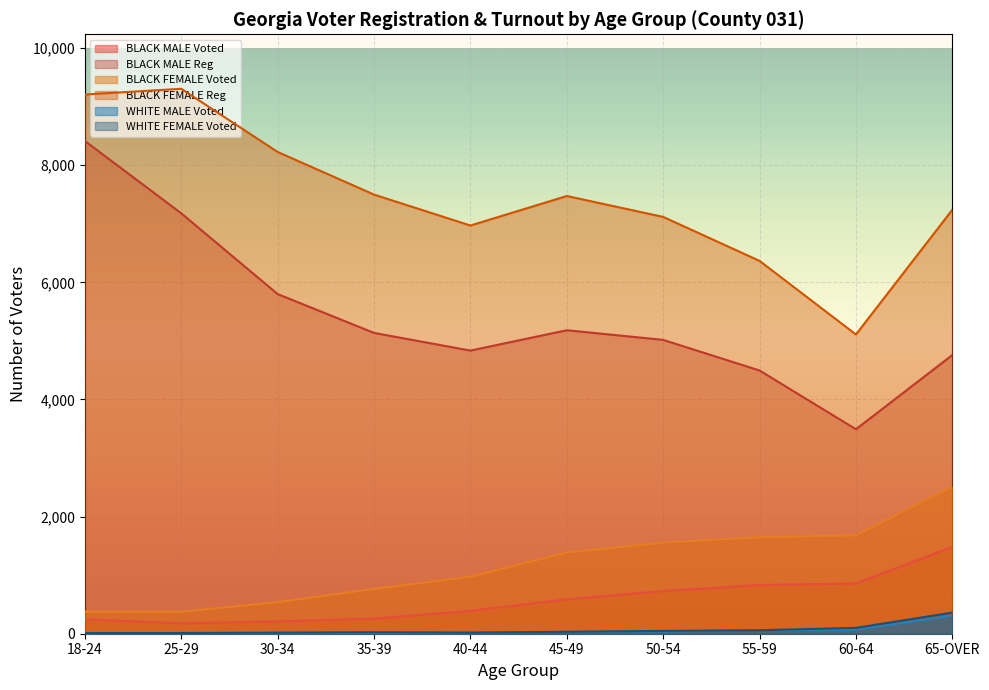

The value of WHITE MALE Voted at 30-34 is 4. True or false?

False